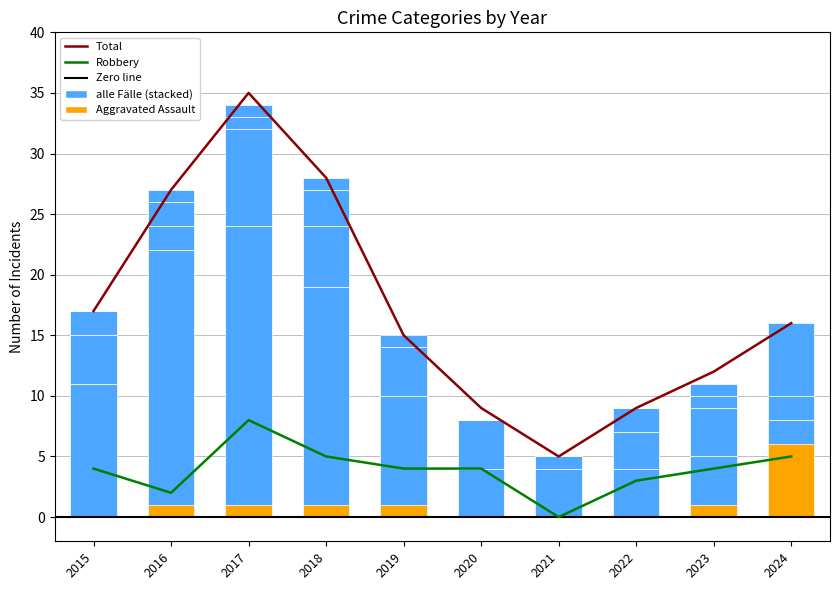

At which label does Aggravated Assault reach its peak?

2024